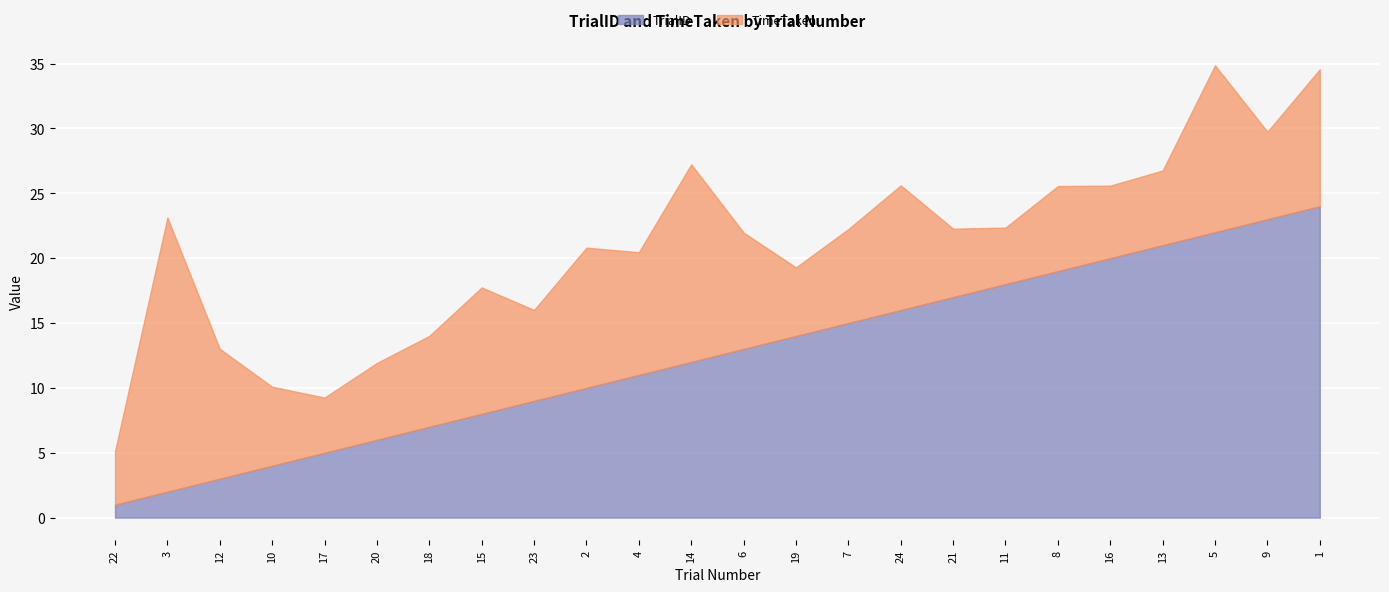

What is the difference between the second highest and second lowest values in the TimeTaken series?

11.0